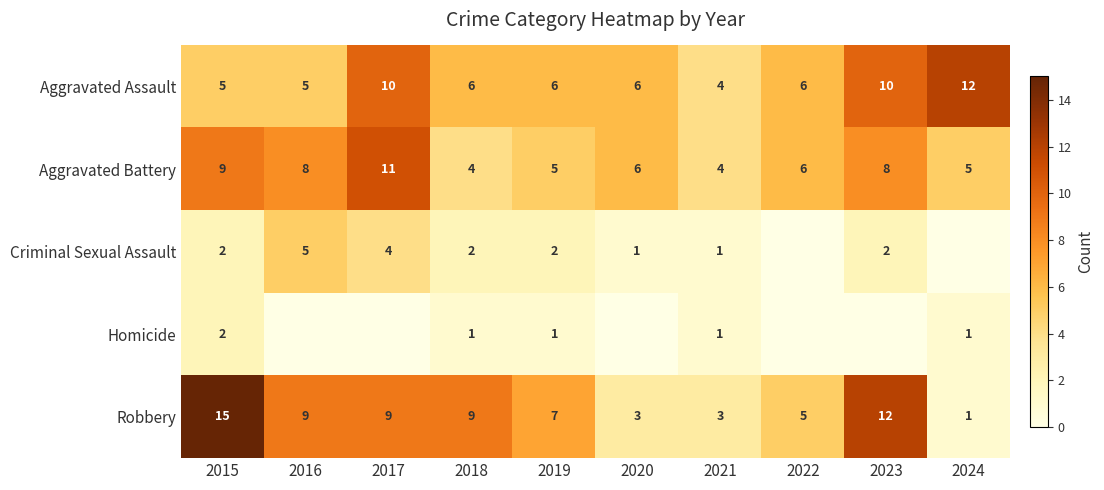

The value of Robbery at 2024 is 2. True or false?

False